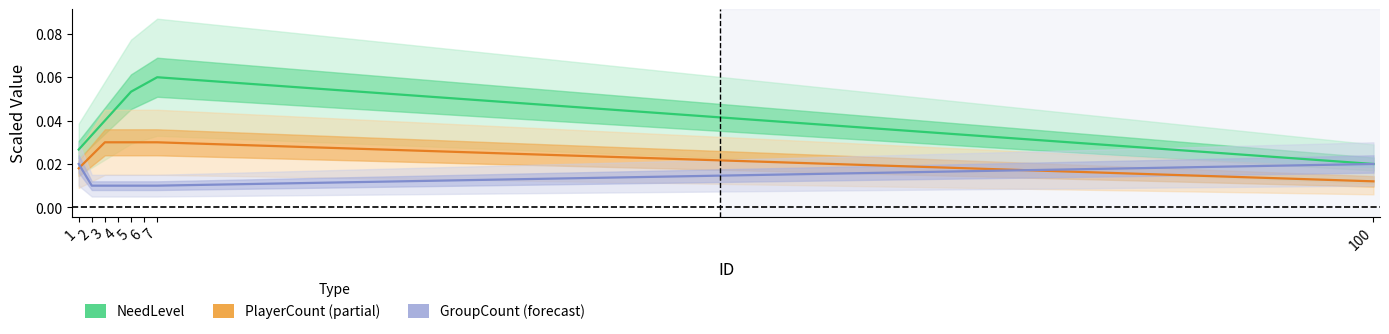

True or false: PlayerCount (Partial) has a value of 0.0 at 5.

False